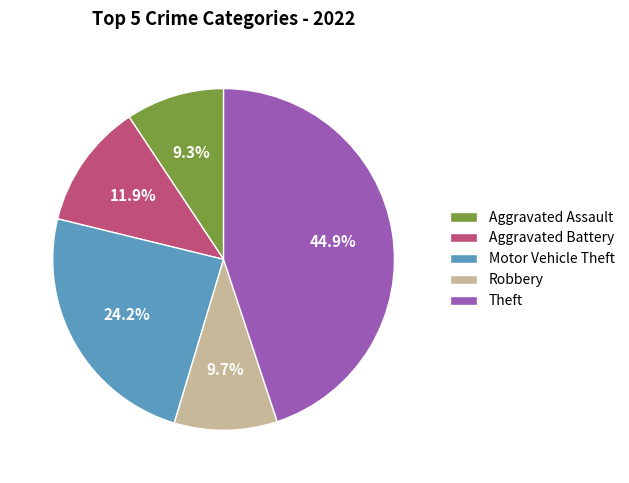

To the nearest percent, what is the average slice percentage?

20%